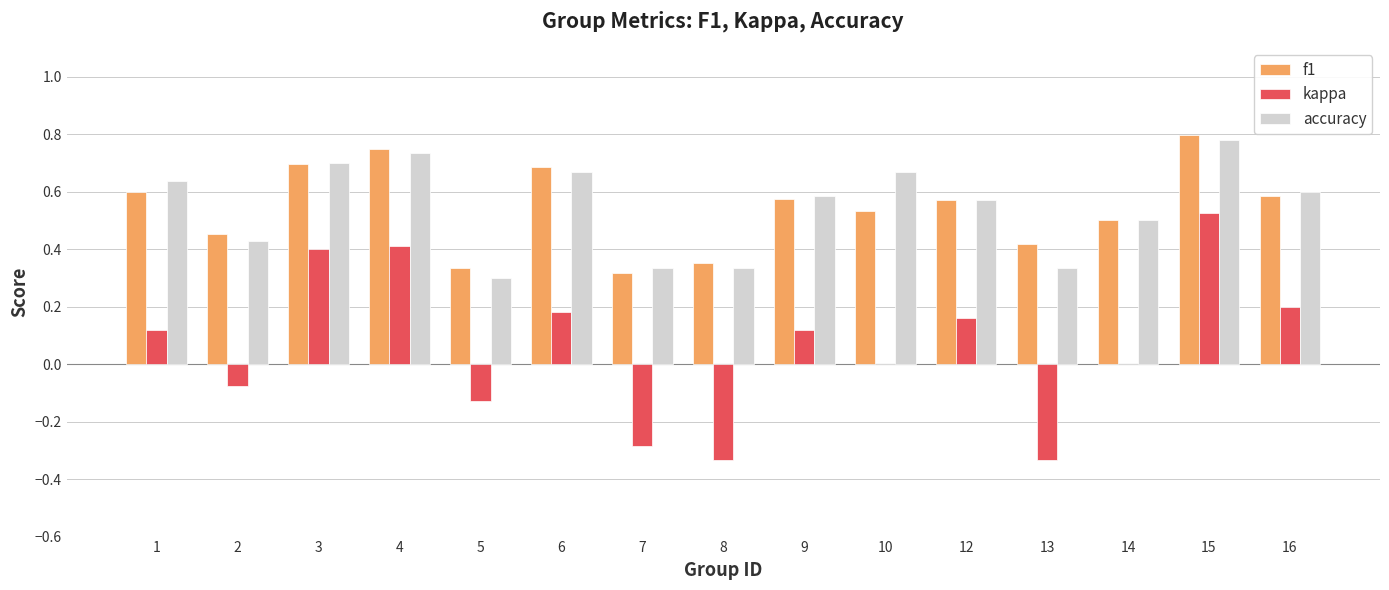

Count the f1 values in the range 0 to 1.

15